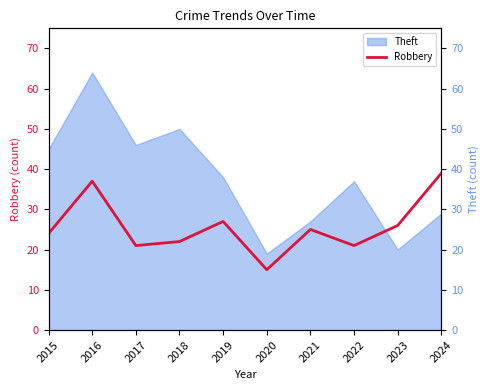

What is the average value?

26